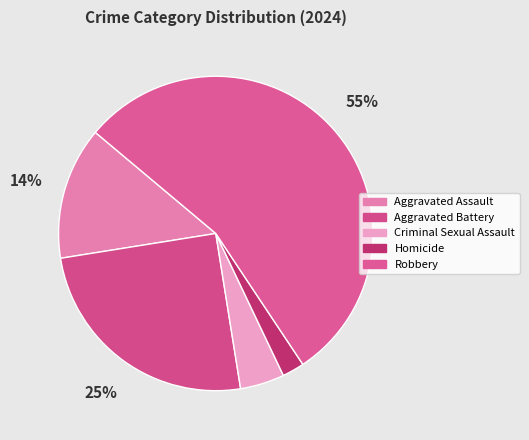

Do Homicide and Criminal Sexual Assault together represent more than half of the pie?

No